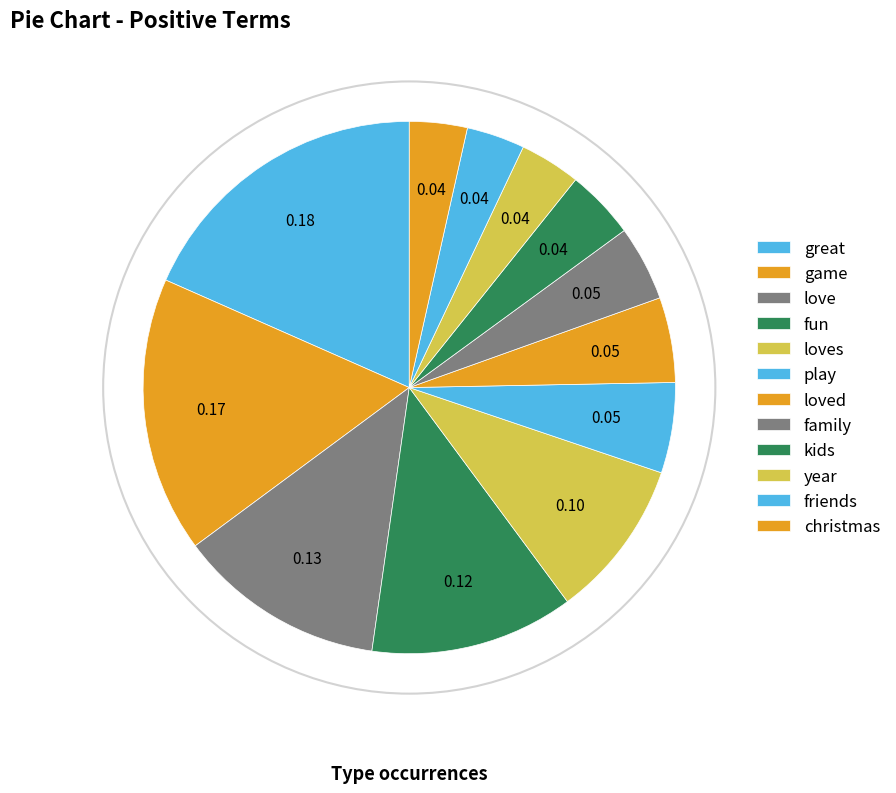

Which slice is the smallest?

christmas